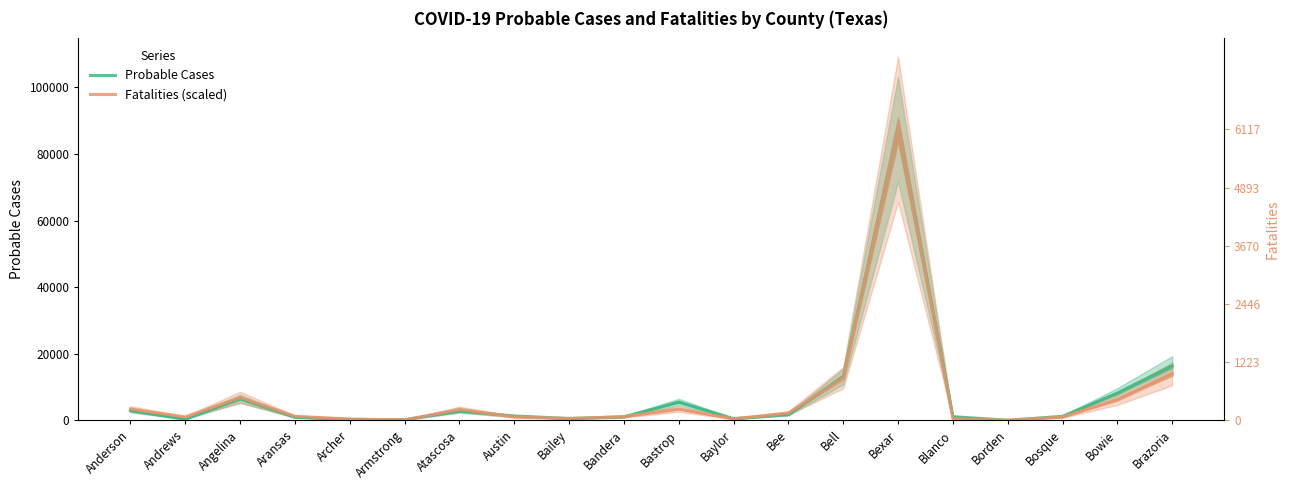

How many data points in Fatalities (scaled) are less than 1200?

10